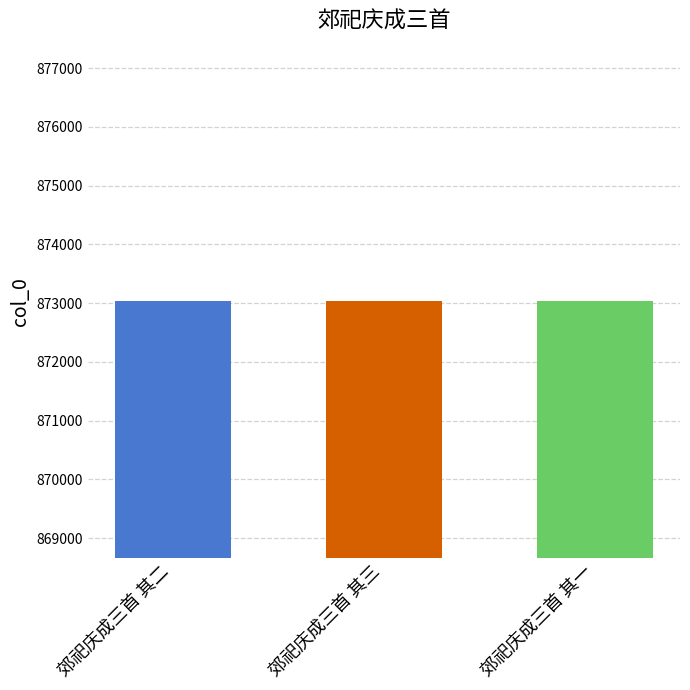

What is the greatest value displayed?

873032